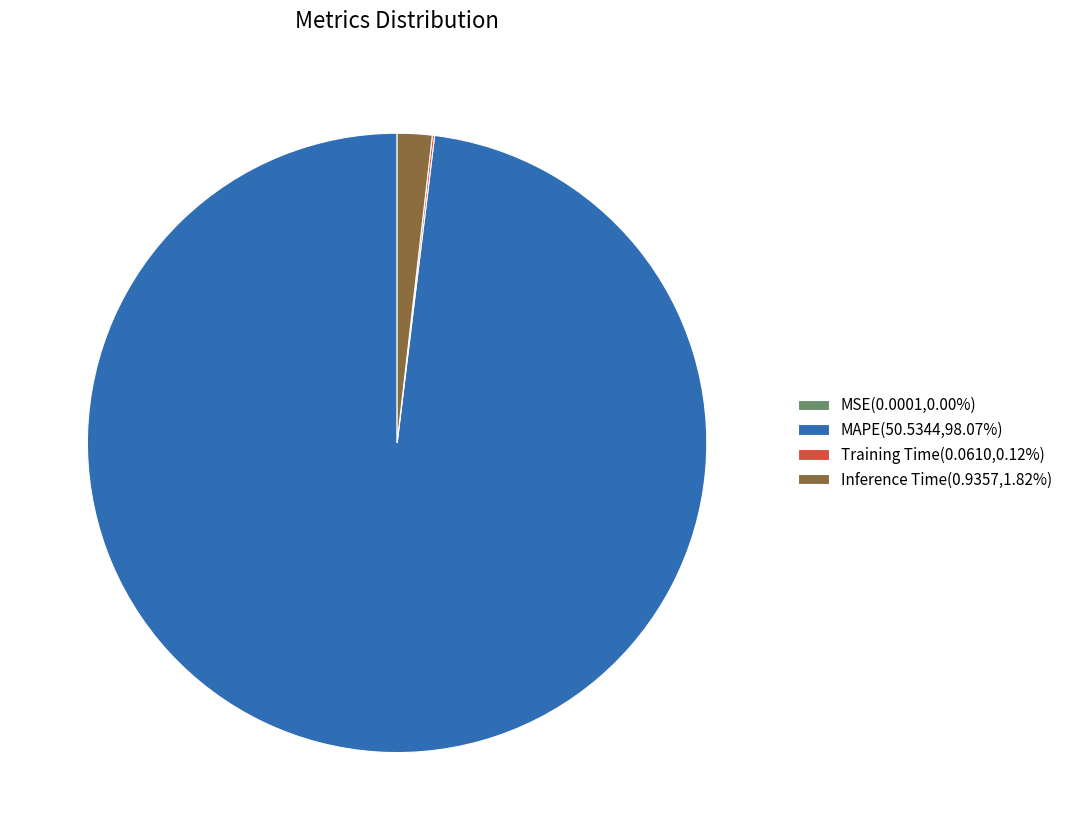

Is there a majority slice in this chart?

Yes